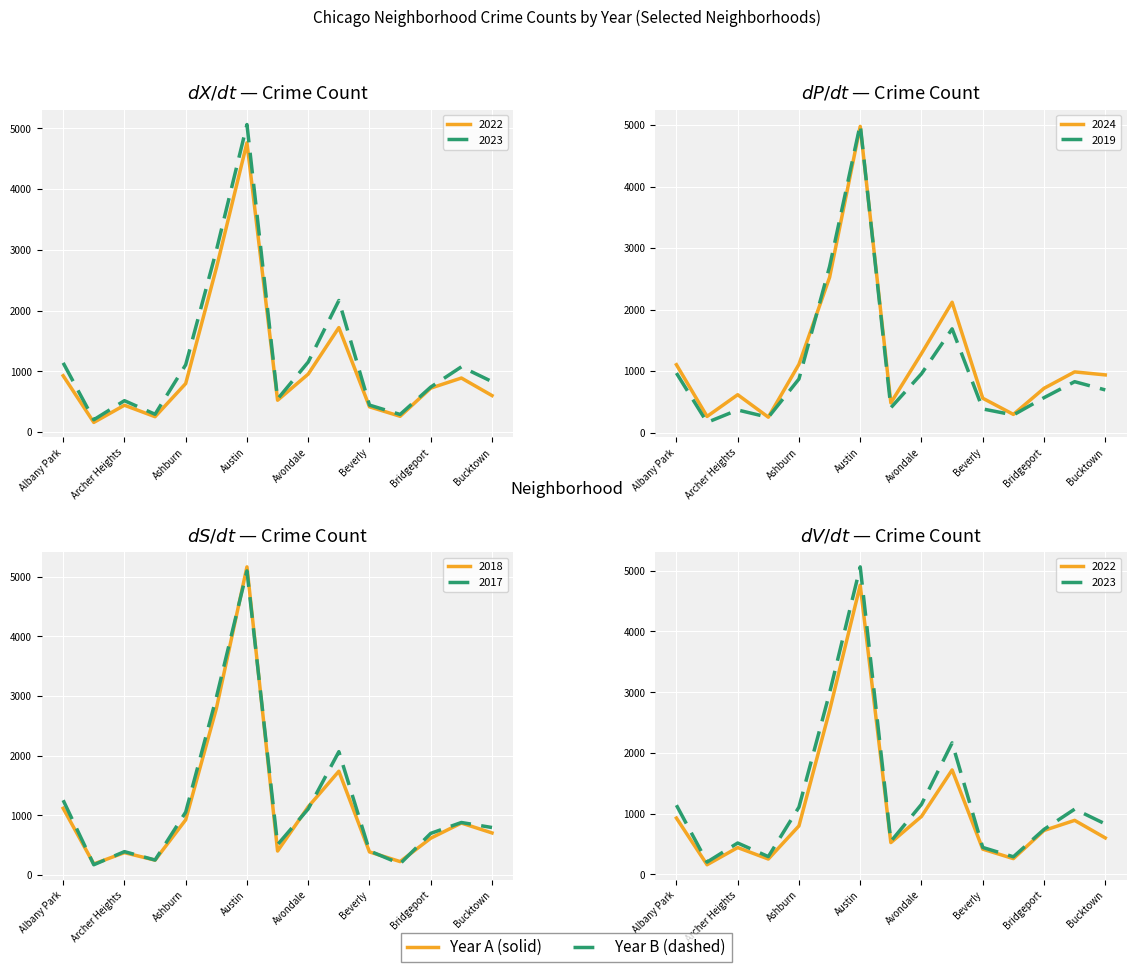

List the labels in order of 2017 value, largest first.

Austin, Auburn Gresham, Belmont Cragin, Albany Park, Avondale, Ashburn, Brighton Park, Bucktown, Bridgeport, Avalon Park, Beverly, Archer Heights, Armour Square, Boystown, Andersonville